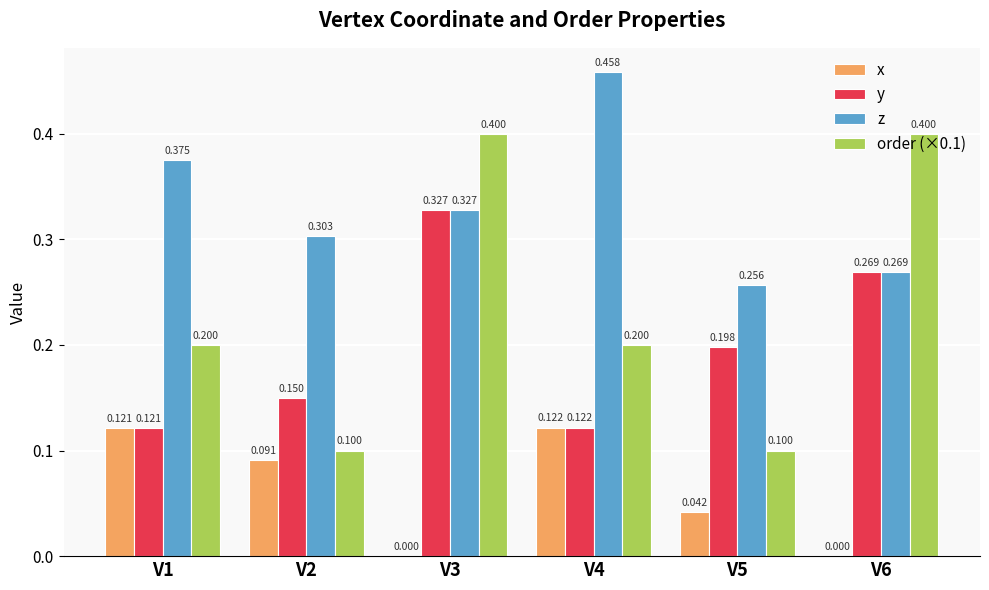

Is the value of order (×0.1) at V4 greater than the value of x at V2?

Yes